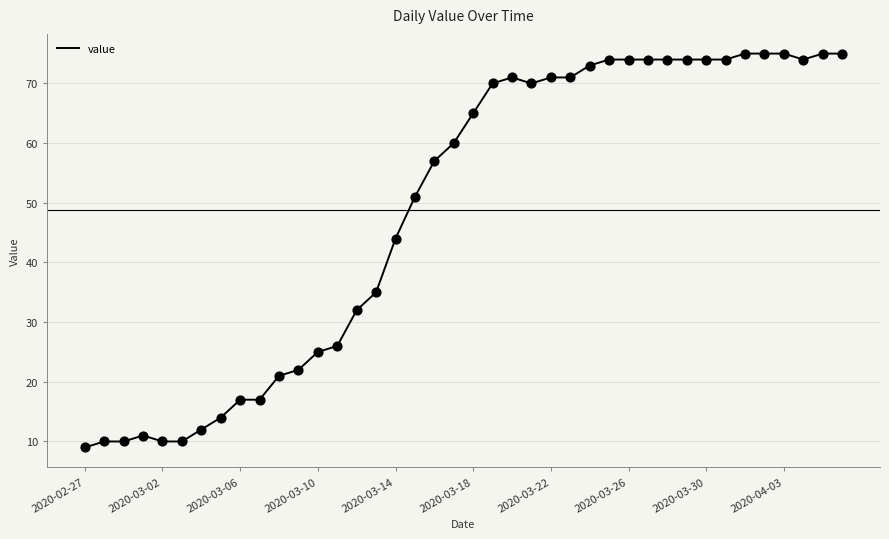

What is the maximum value shown in the chart?

75